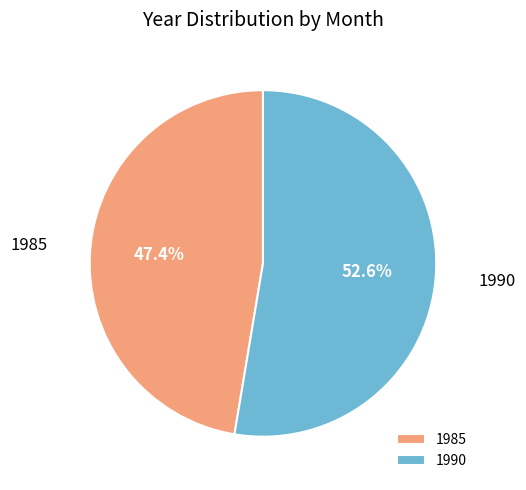

Between 1985 and 1990, which is larger?

1990